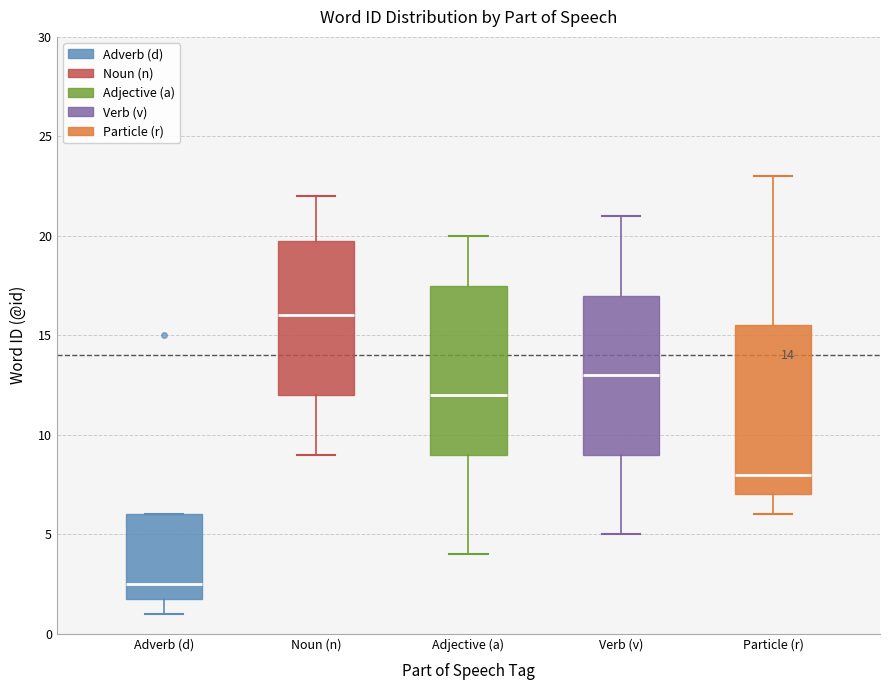

Which box has the lowest median line?

Adverb (d)